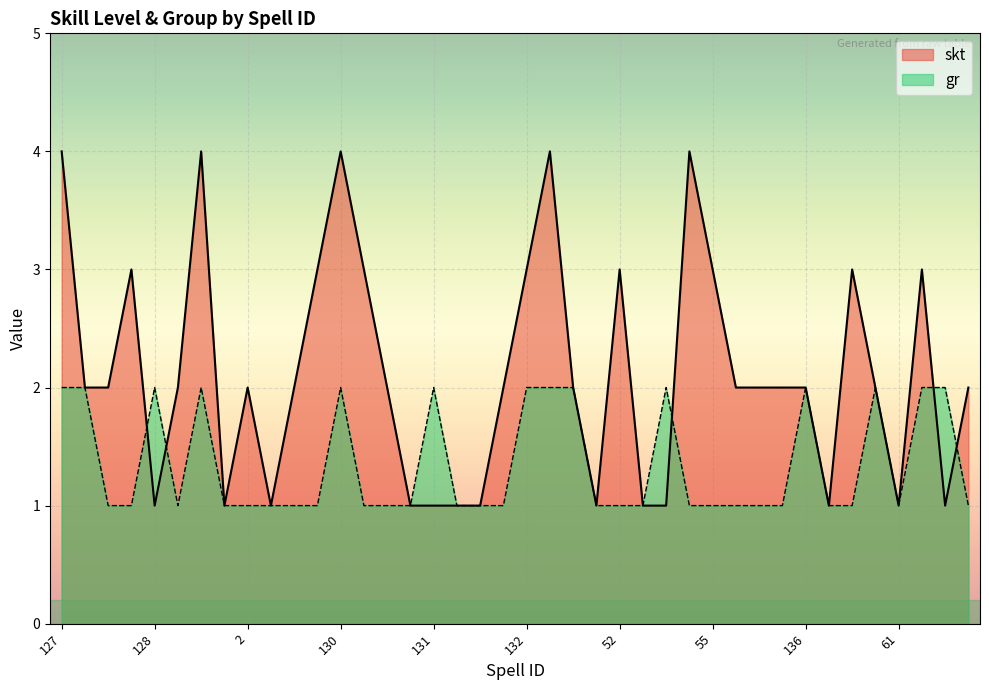

Does the chart display data point markers on the line(s)?

No